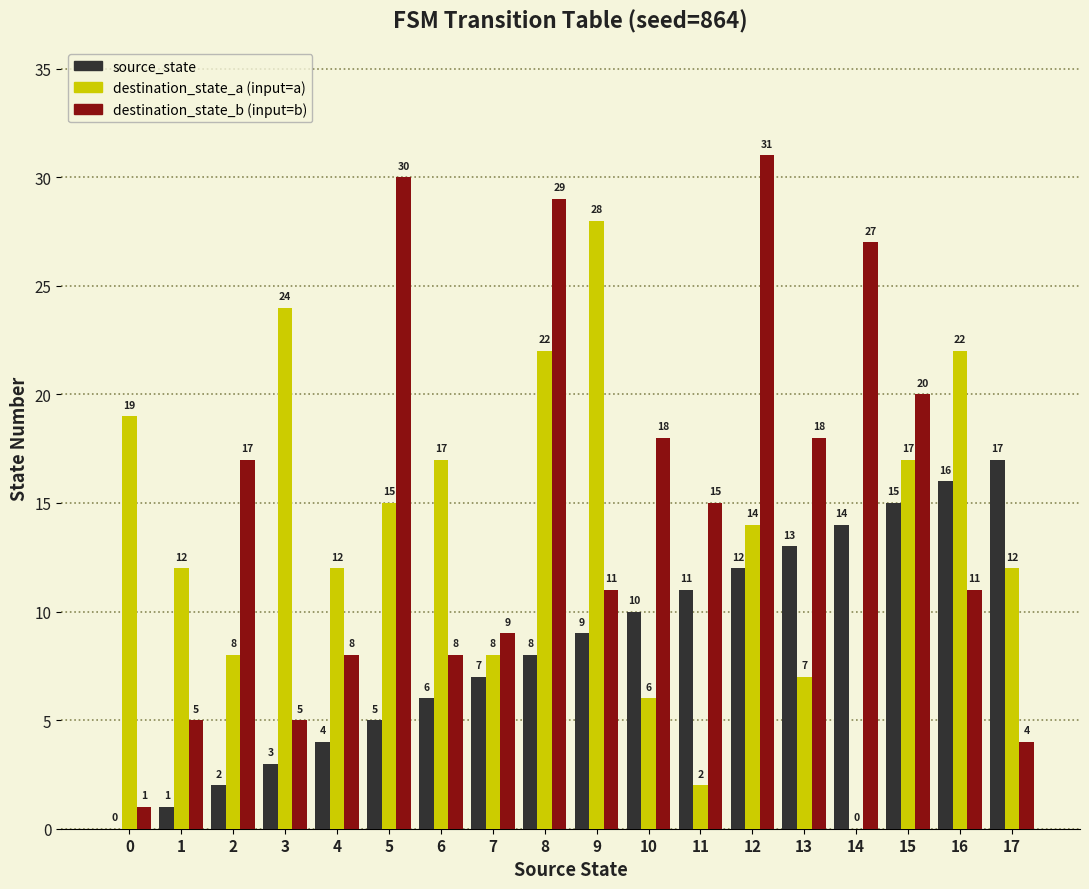

Which label corresponds to the largest value in the chart?

12